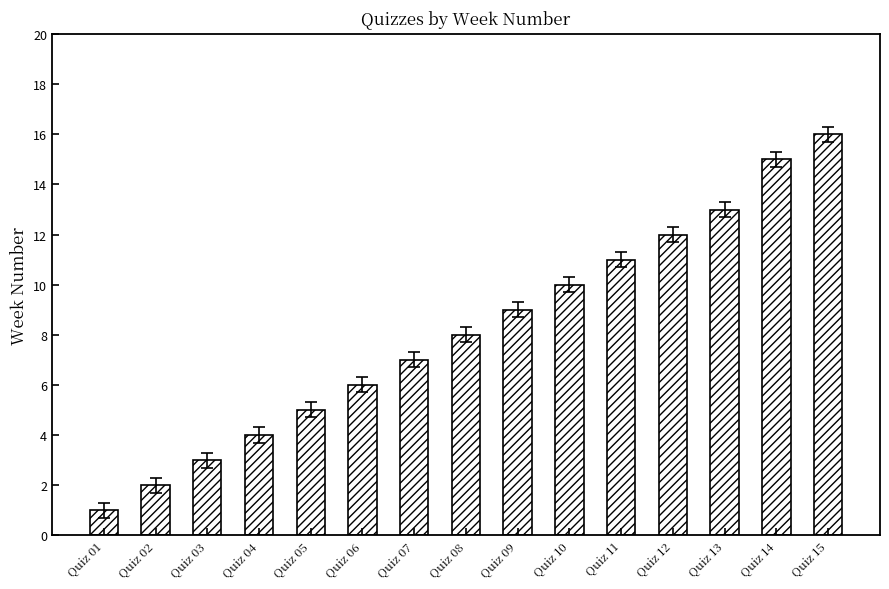

How many series are shown in this chart?

1